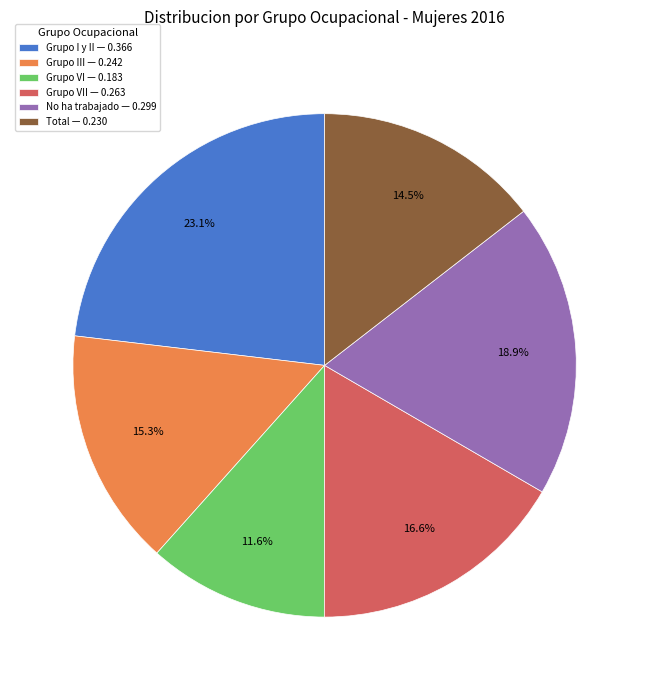

To the nearest percent, what is the average slice percentage?

17%